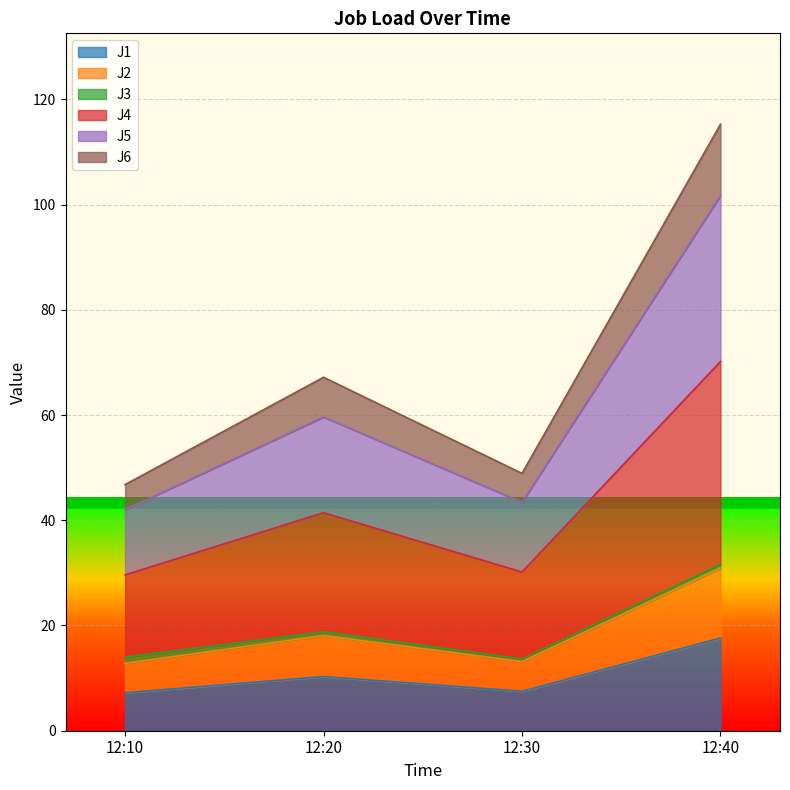

How many lines are shown in the chart?

6